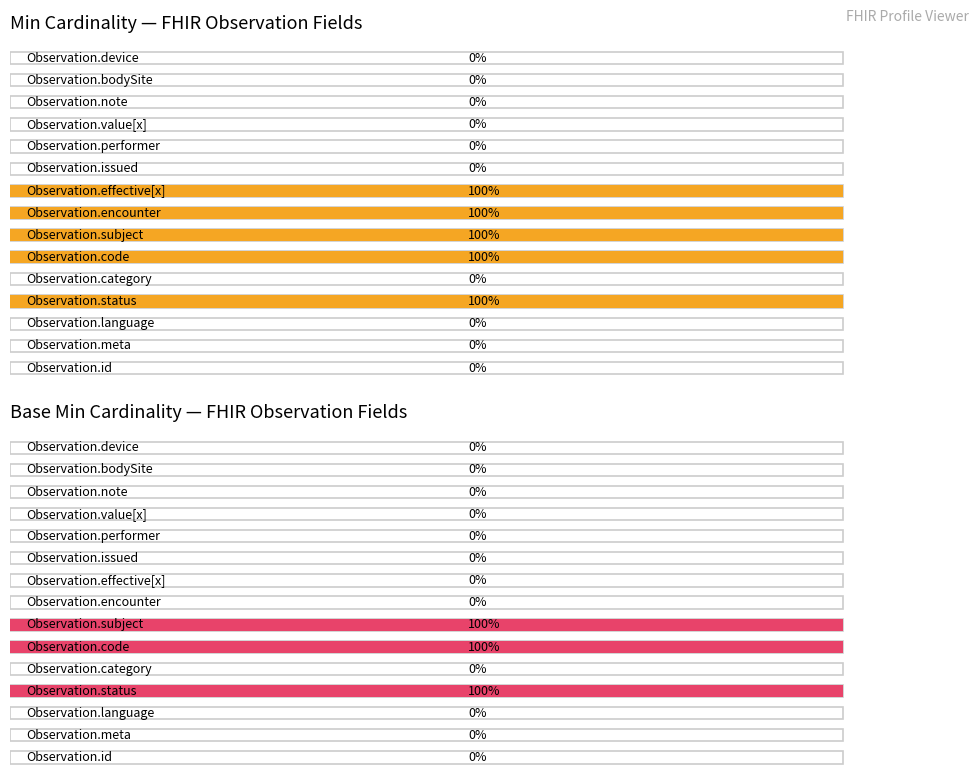

Is it true that Base Min equals 0 at Observation.meta?

False